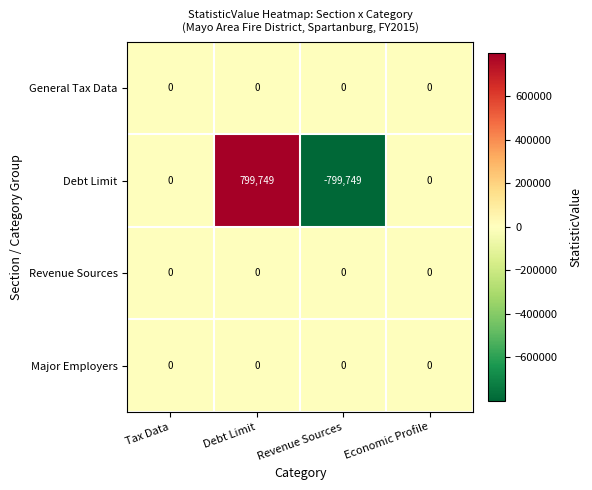

Reading right to left, what are all the values shown in this chart?

General Tax Data: 0	0	0	0
Debt Limit: 0	-799749	799749	0
Revenue Sources: 0	0	0	0
Major Employers: 0	0	0	0